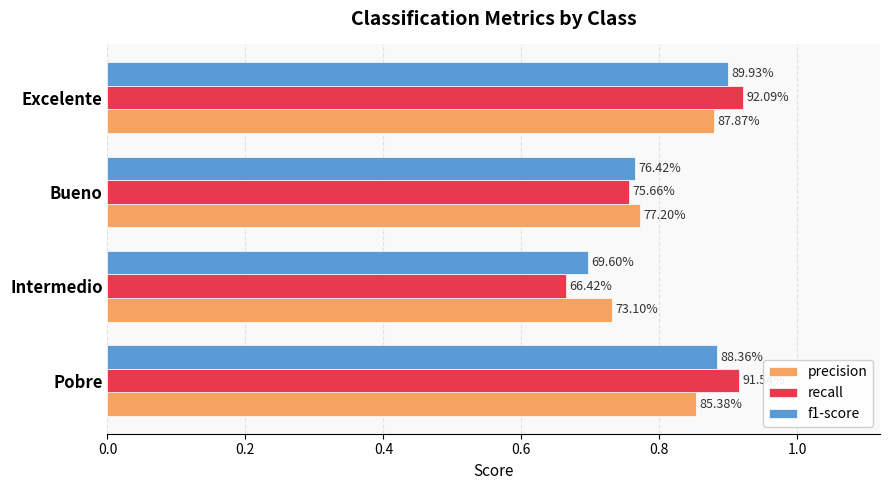

Count the f1-score values in the range 0 to 1.

4